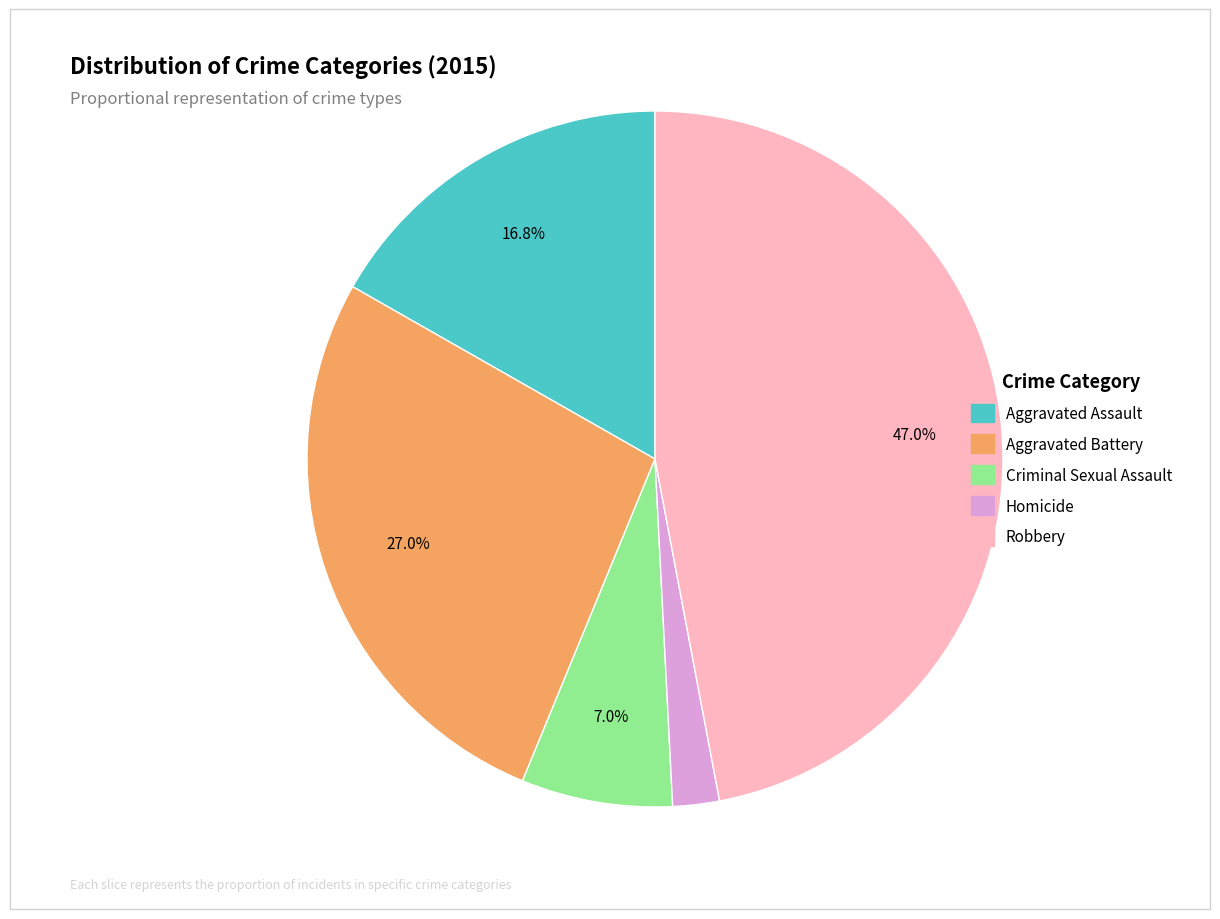

Which slice is the largest?

Robbery